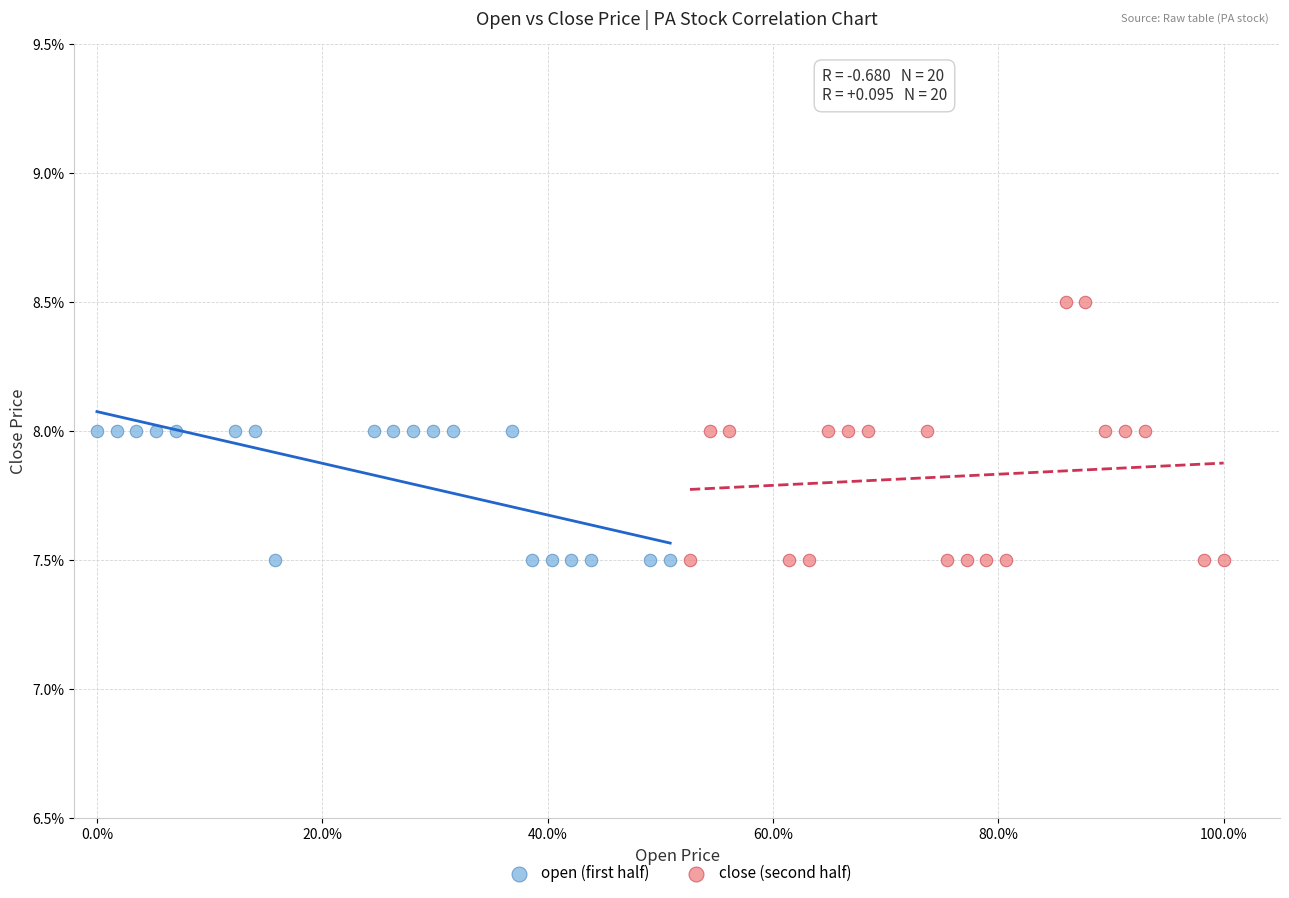

What are all the series names shown in the legend?

open (first half), close (second half)